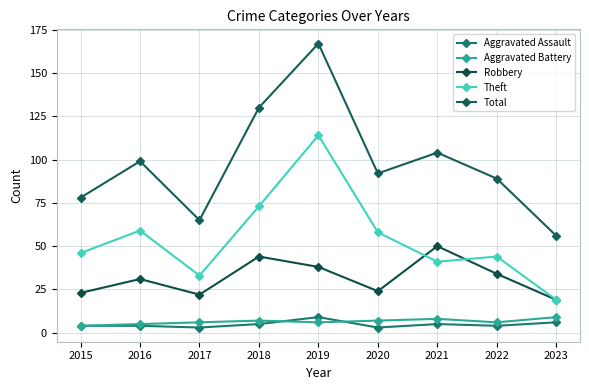

Which has a higher value, 2015 or 2020?

2015